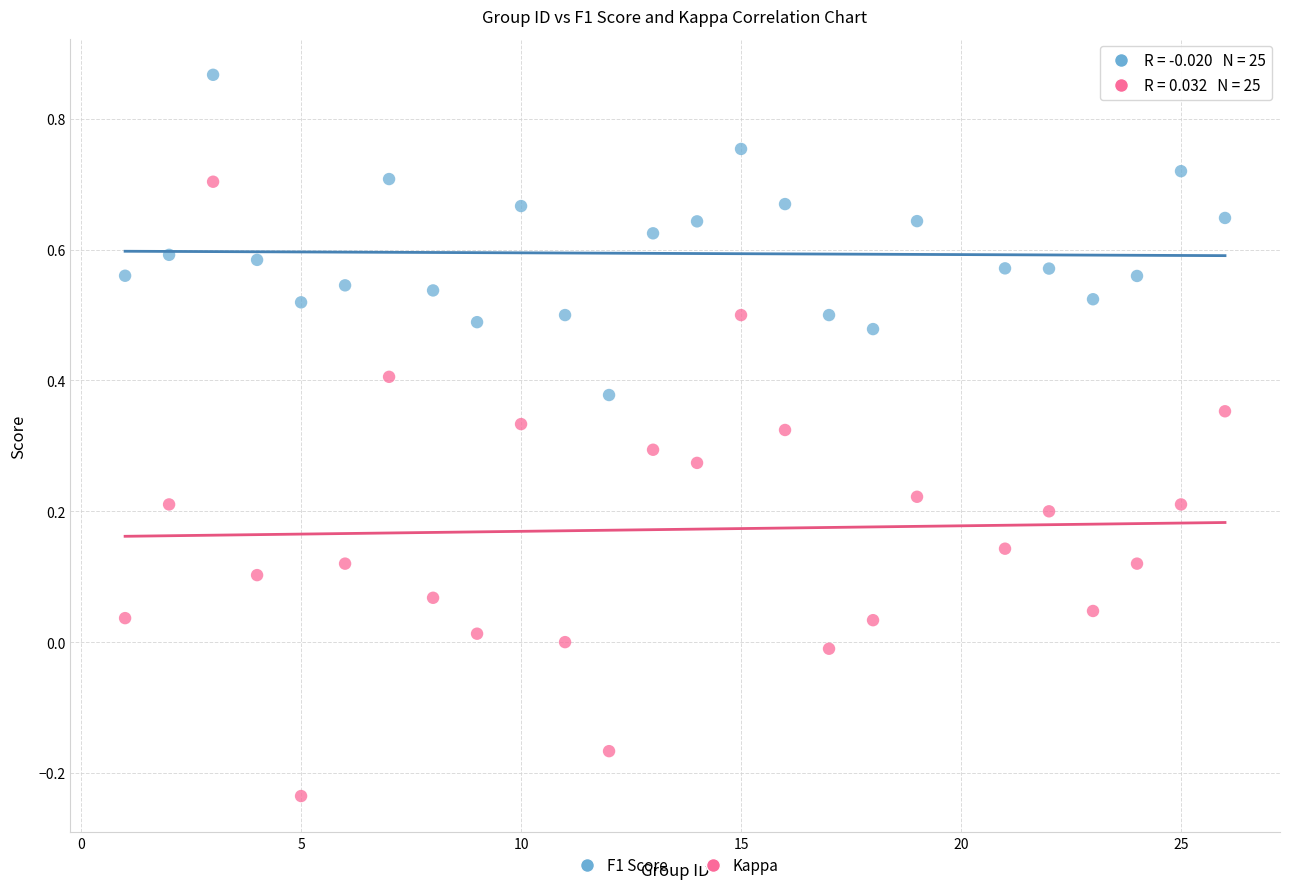

What are all the series names shown in the legend?

F1 Score, Kappa